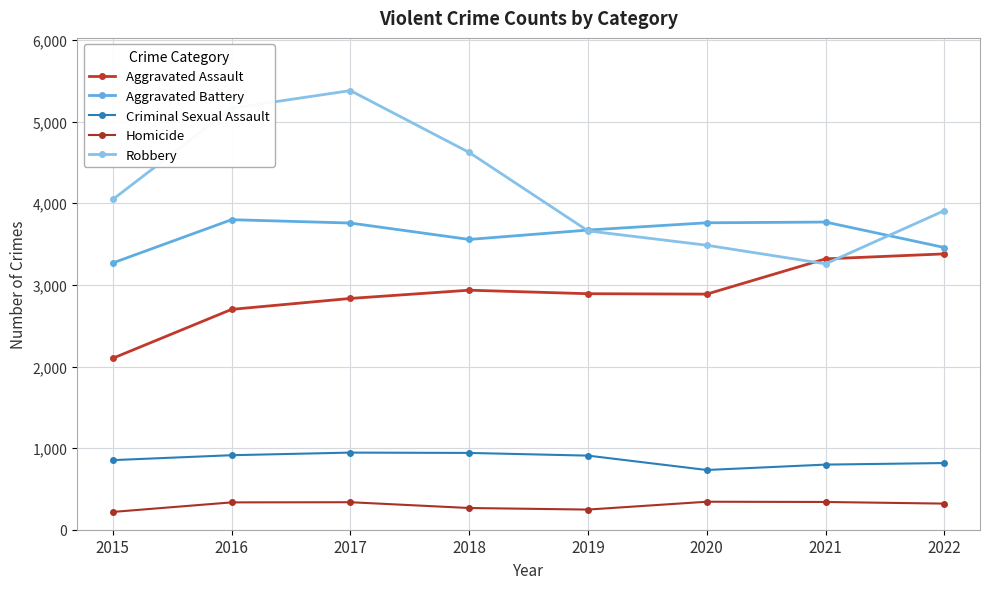

How many distinct data groups are displayed?

5